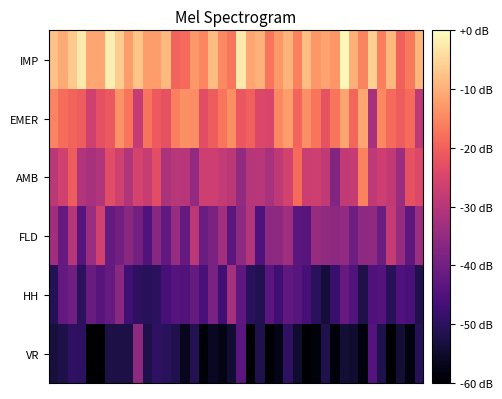

Which series has the widest spread of values?

VR